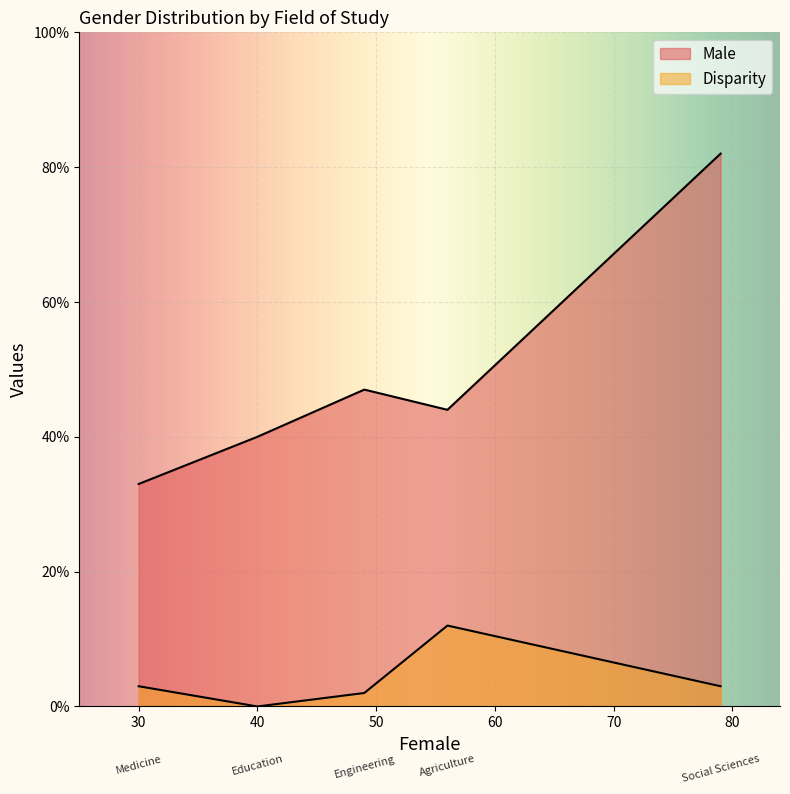

True or false: Disparity and Male cross at least once.

False